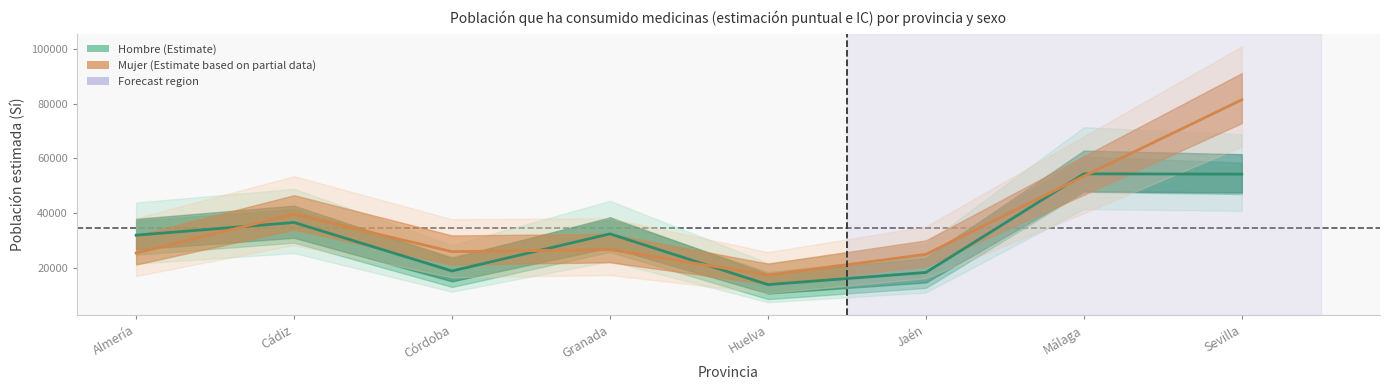

At which label is Hombre_N_estimada closest to 34174?

Granada